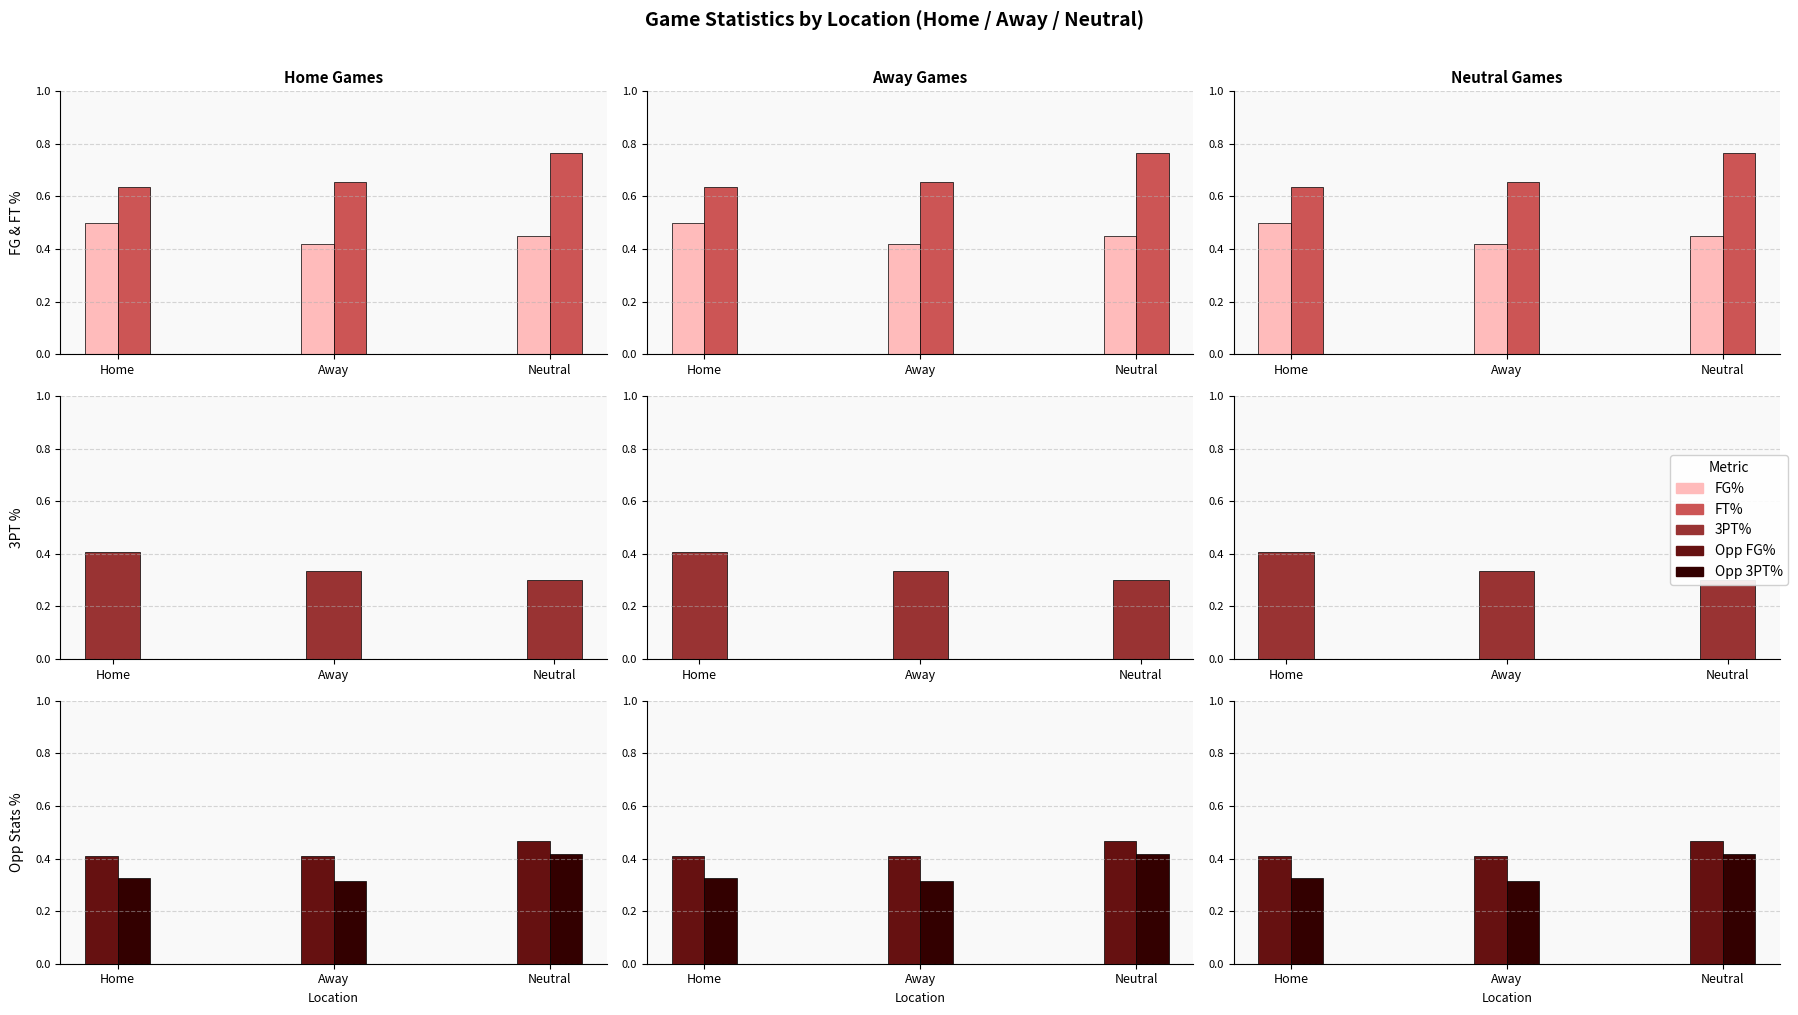

At which label is FT% closest to 0?

Home